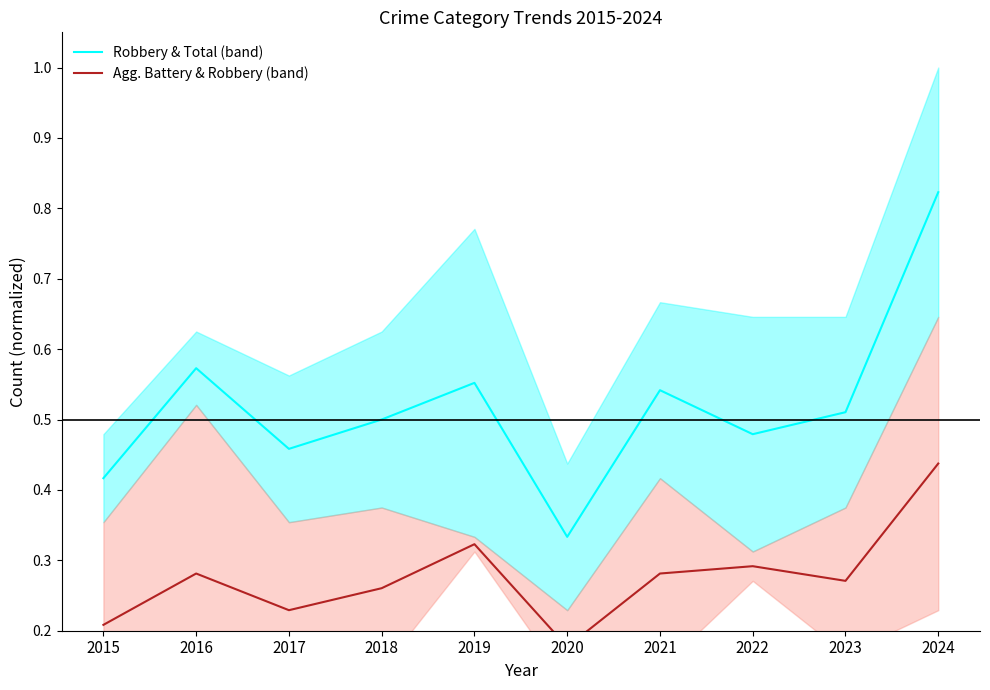

What are all the series names shown in the legend?

Robbery & Total (band), Agg. Battery & Robbery (band)